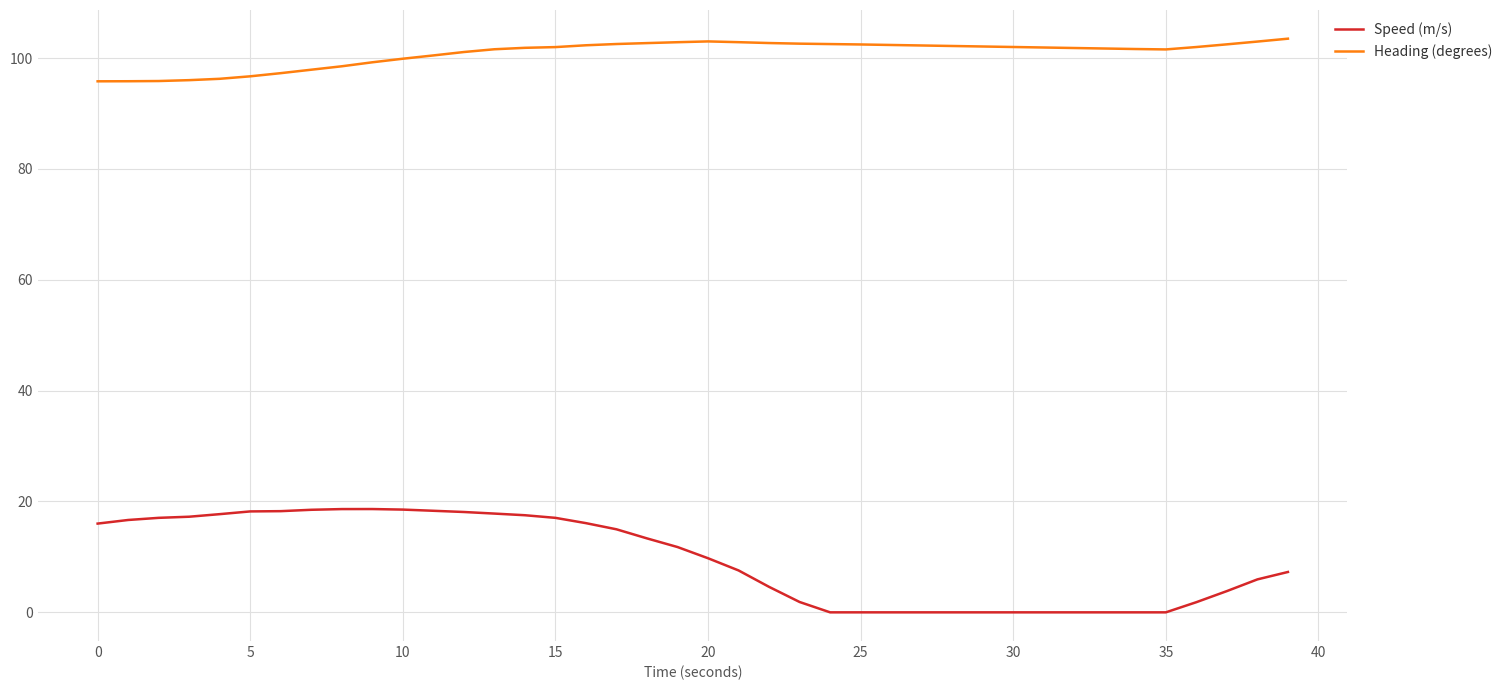

Which series has the widest spread of values?

Speed (m/s)